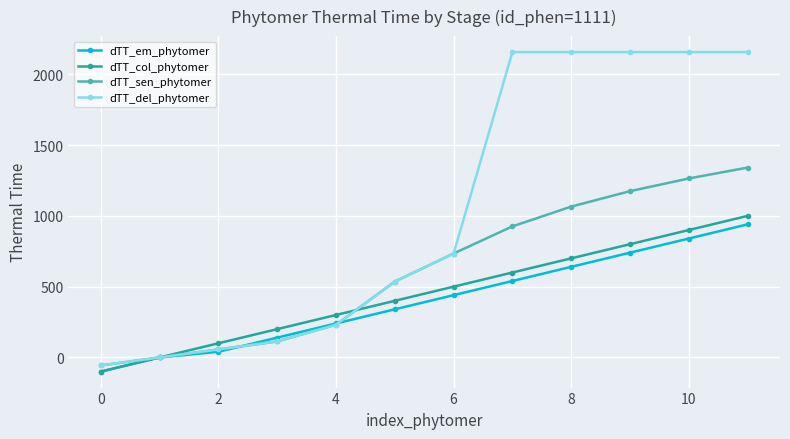

True or false: dTT_col_phytomer and dTT_sen_phytomer cross at least once.

True